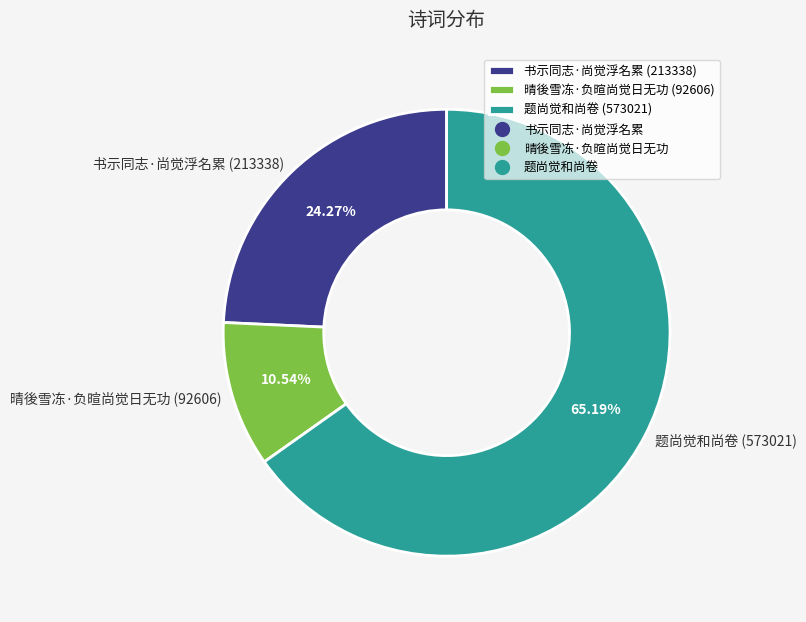

Which slice is the largest?

题尚觉和尚卷